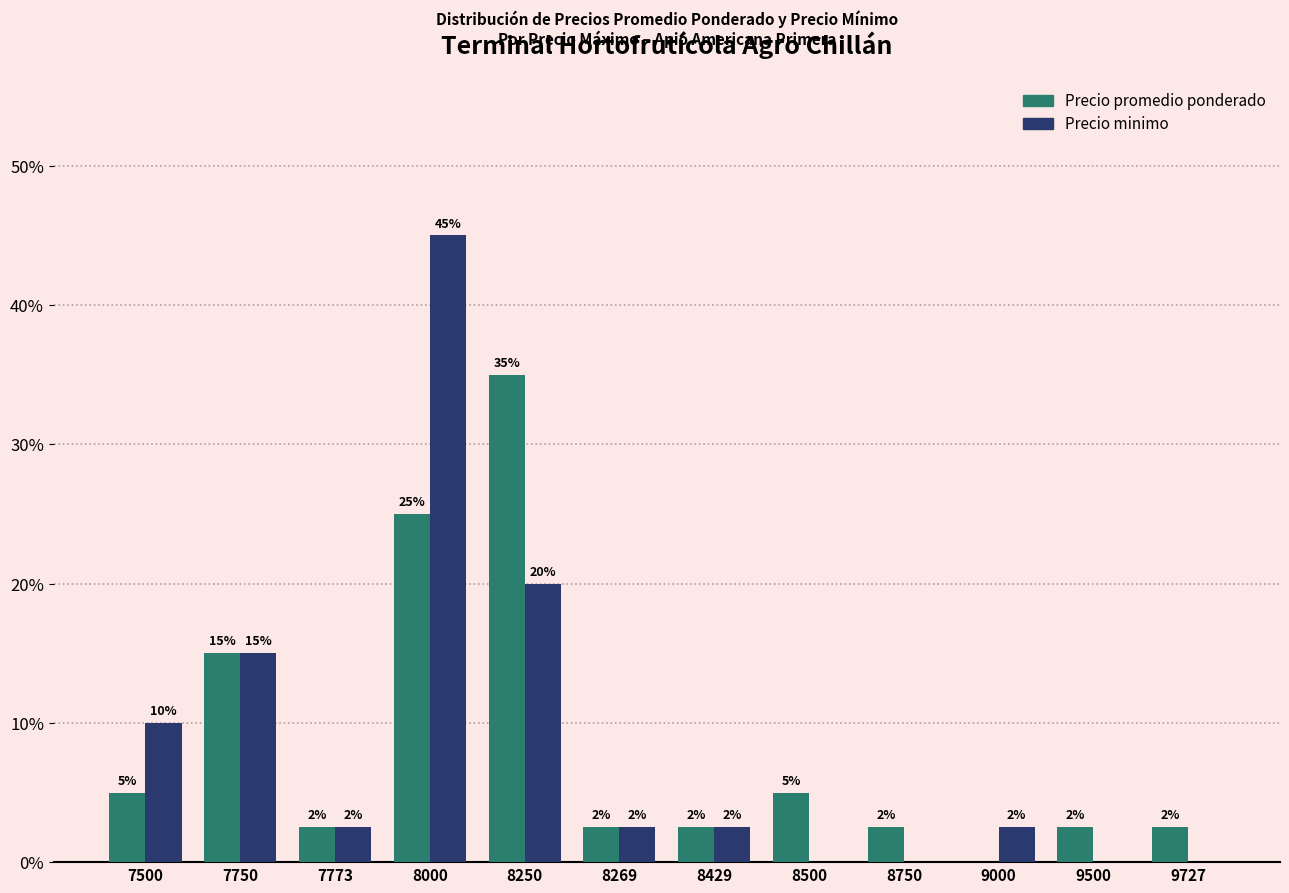

Reading left to right, what are all the values shown in this chart?

Precio promedio ponderado: 7500=5.0	7750=15.0	7773=2.5	8000=25.0	8250=35.0	8269=2.5	8429=2.5	8500=5.0	8750=2.5	9000=0.0	9500=2.5	9727=2.5
Precio minimo: 7500=10.0	7750=15.0	7773=2.5	8000=45.0	8250=20.0	8269=2.5	8429=2.5	8500=0.0	8750=0.0	9000=2.5	9500=0.0	9727=0.0